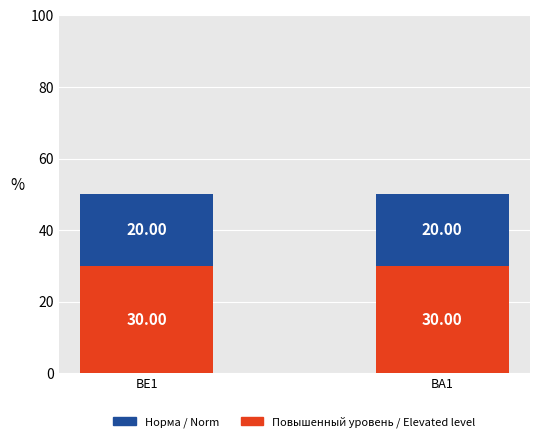

What is the total value across all series at BA1?

50